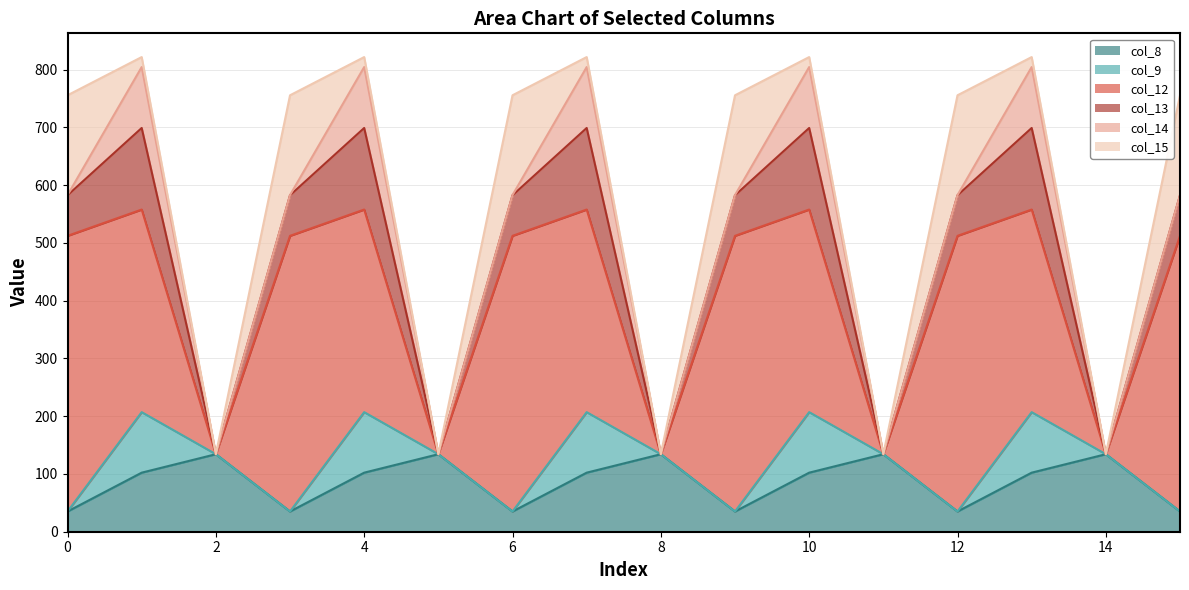

Which series has the largest range (max minus min)?

col_12